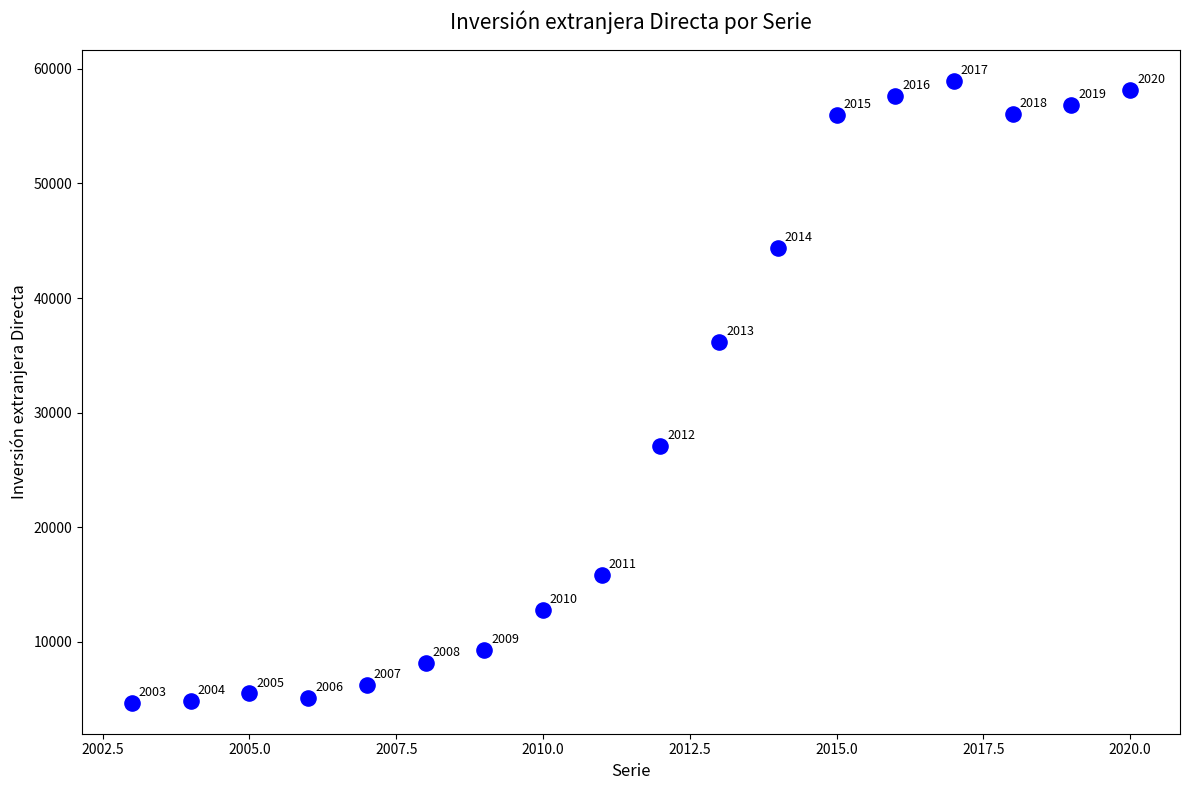

What is the range of X values (max minus min)?

17